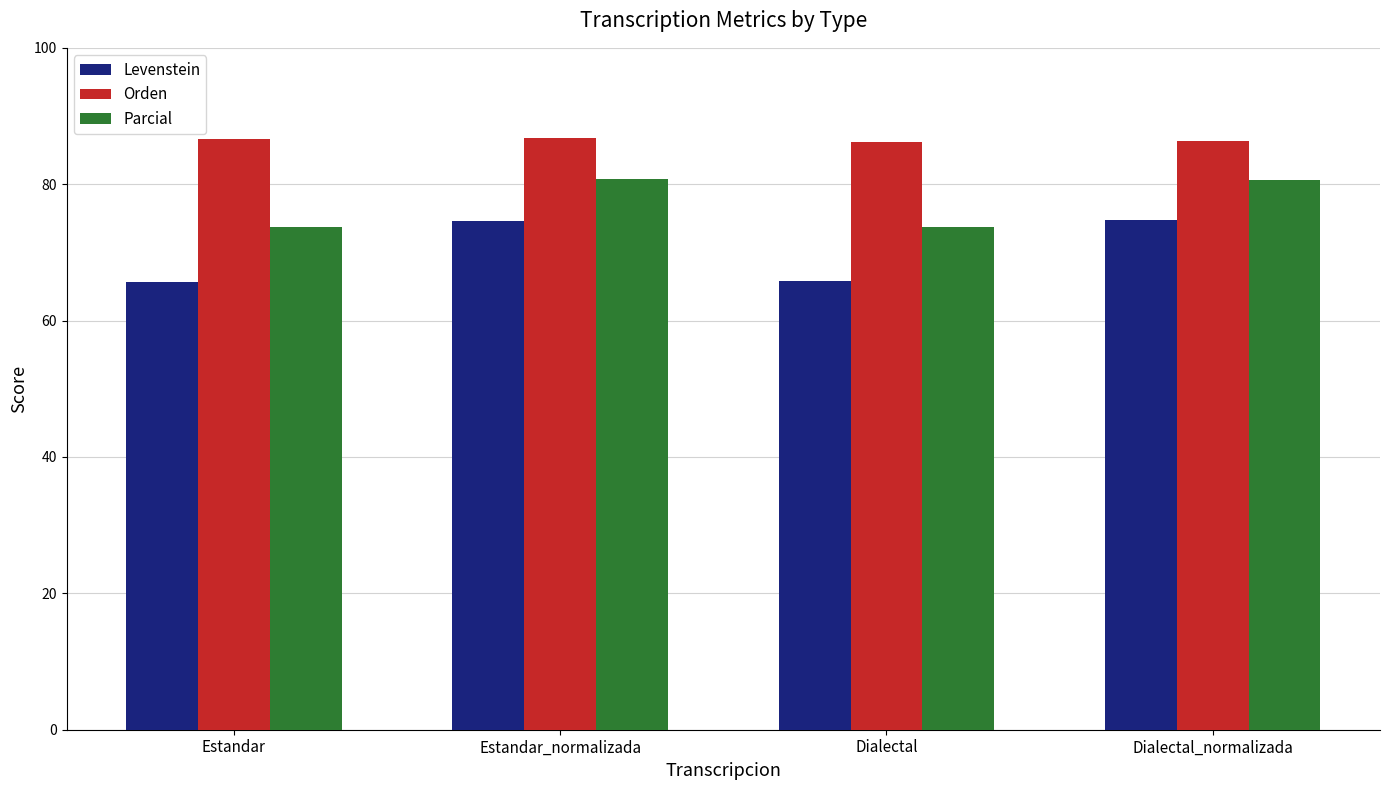

Which series has the largest range (max minus min)?

Levenstein